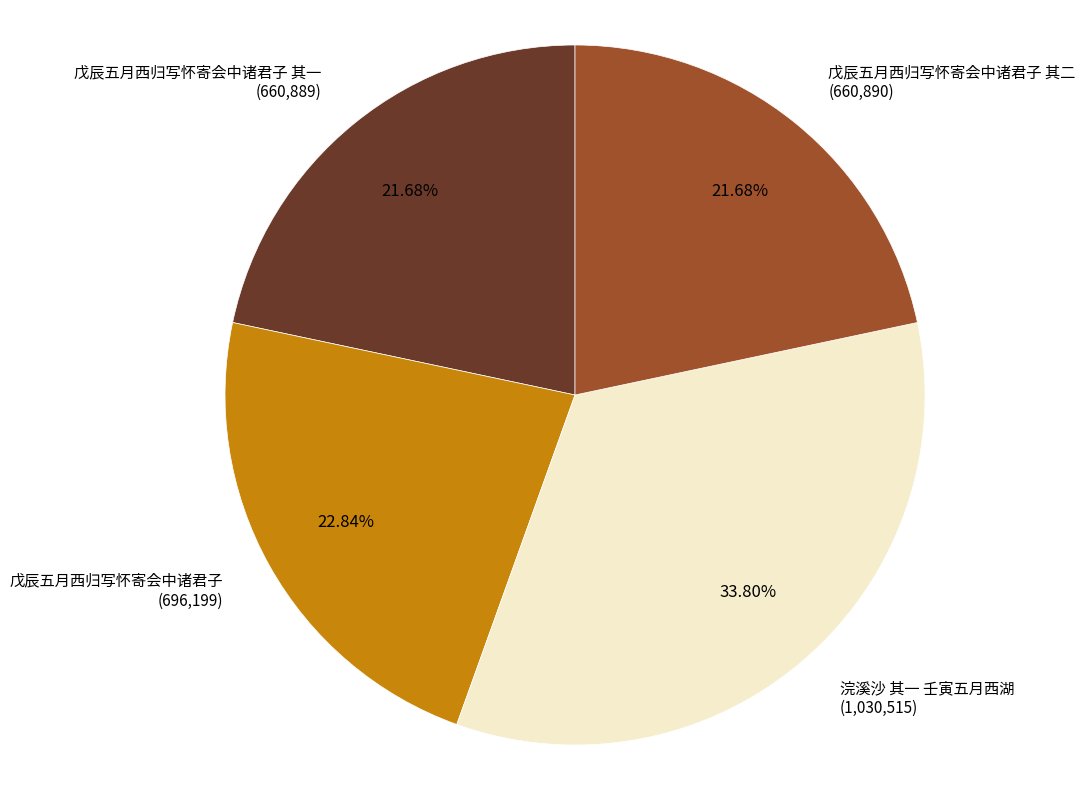

Does any single category account for the majority?

No